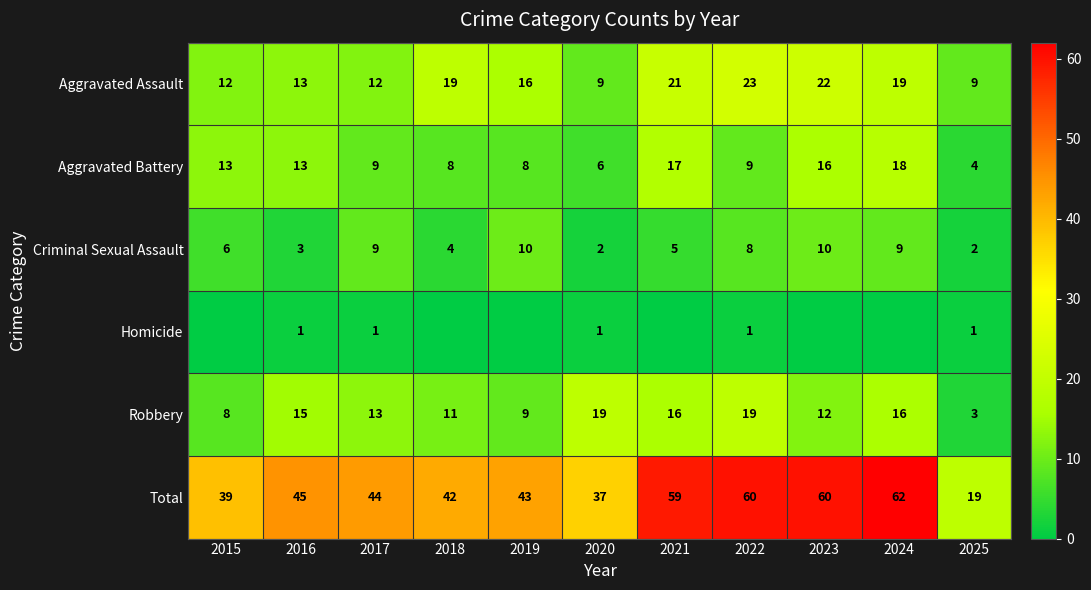

The Homicide series shows 1 at 2017. True or false?

True